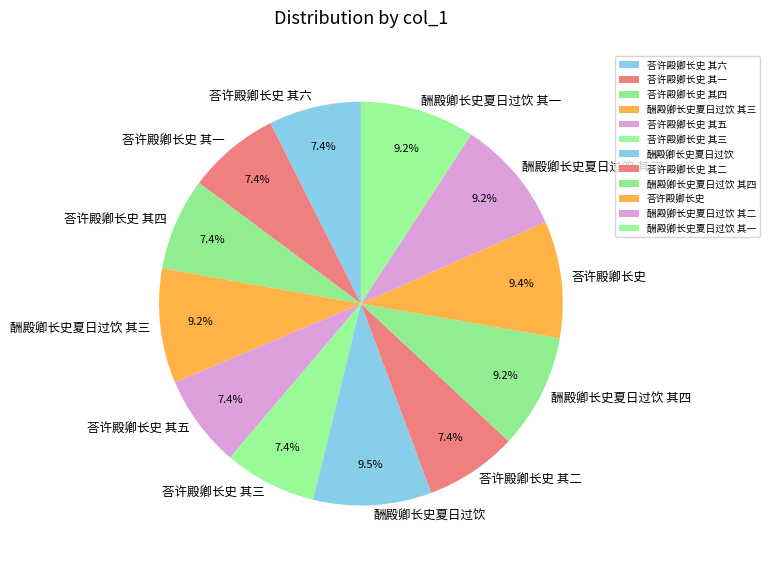

Is there any slice that represents more than half of the pie?

No